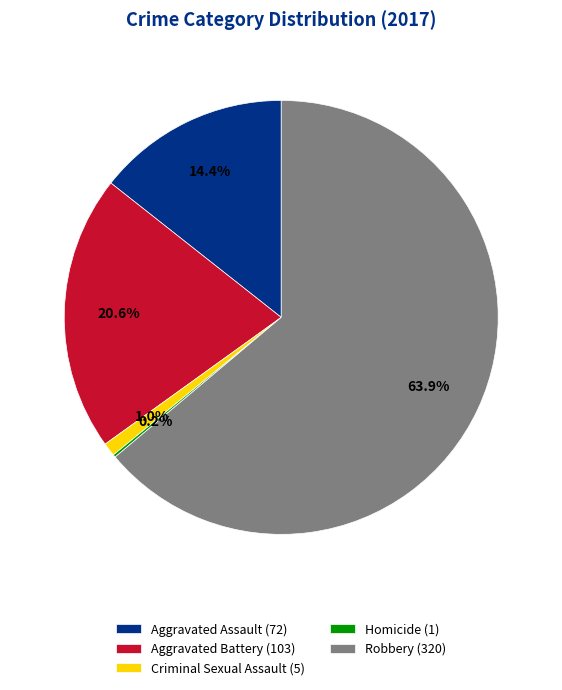

What percentage is the Criminal Sexual Assault slice, to the nearest percent?

1%